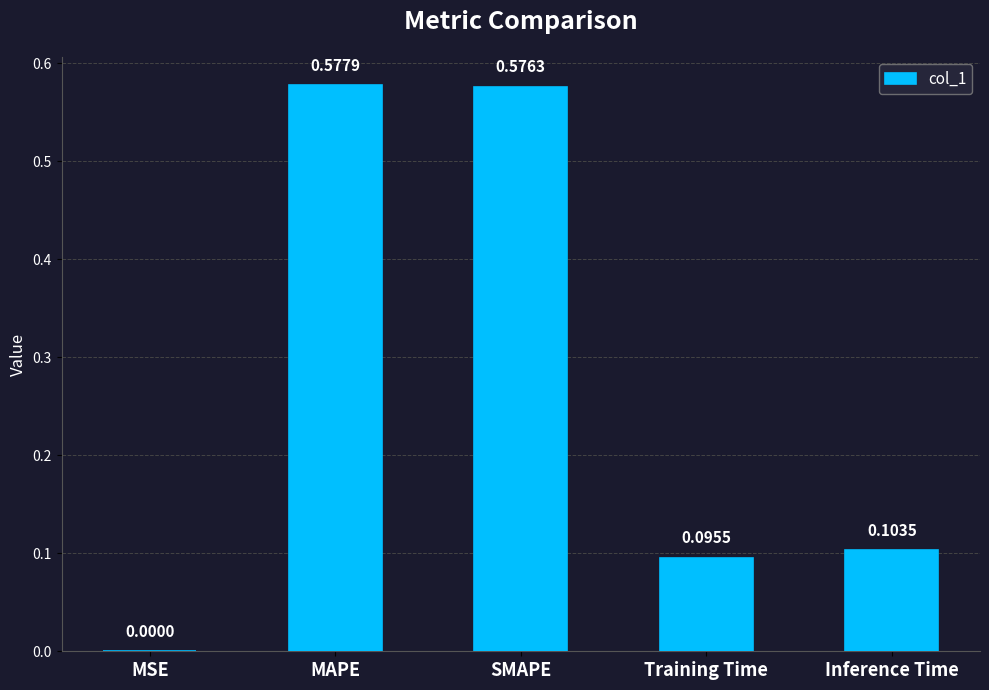

At which category does the chart reach its peak across all series?

MAPE